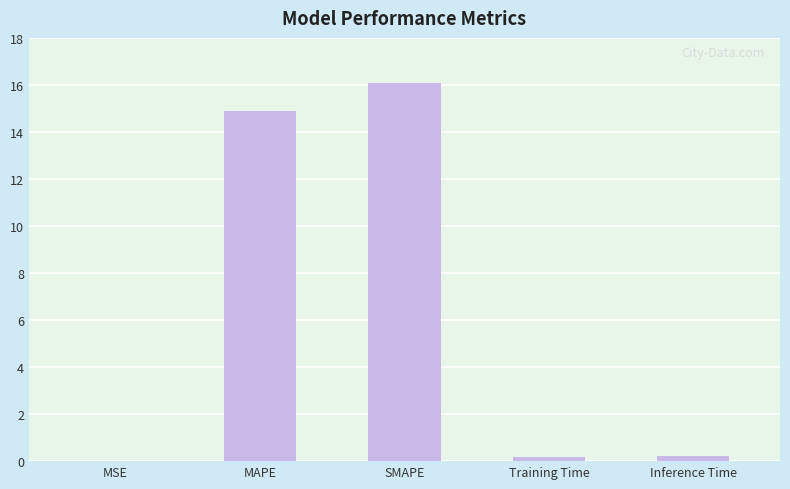

The value at MAPE is 14.9. True or false?

True